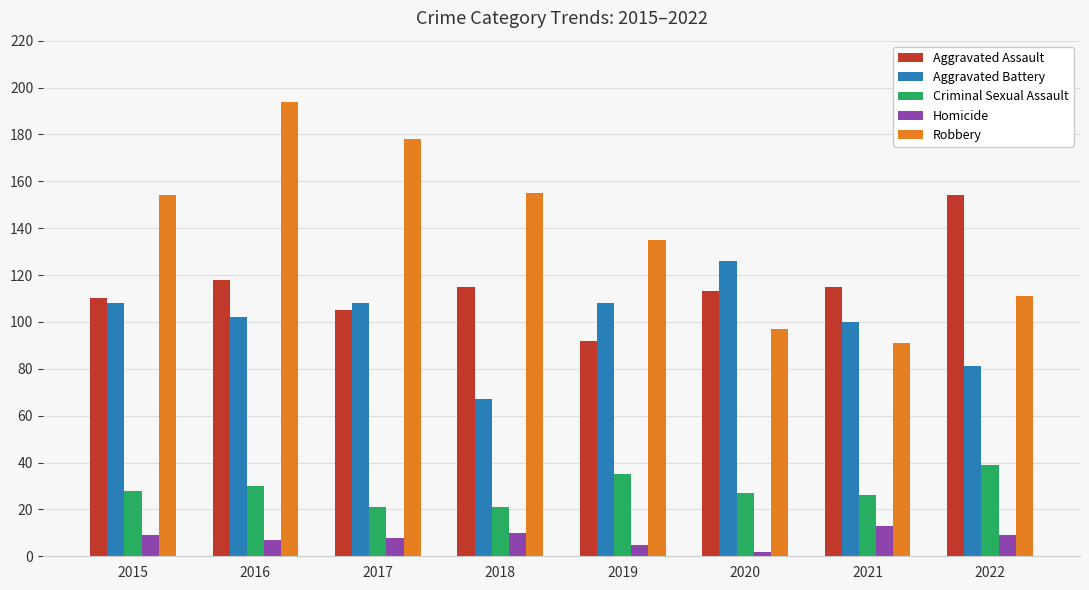

At how many categories does at least one series exceed 190?

1